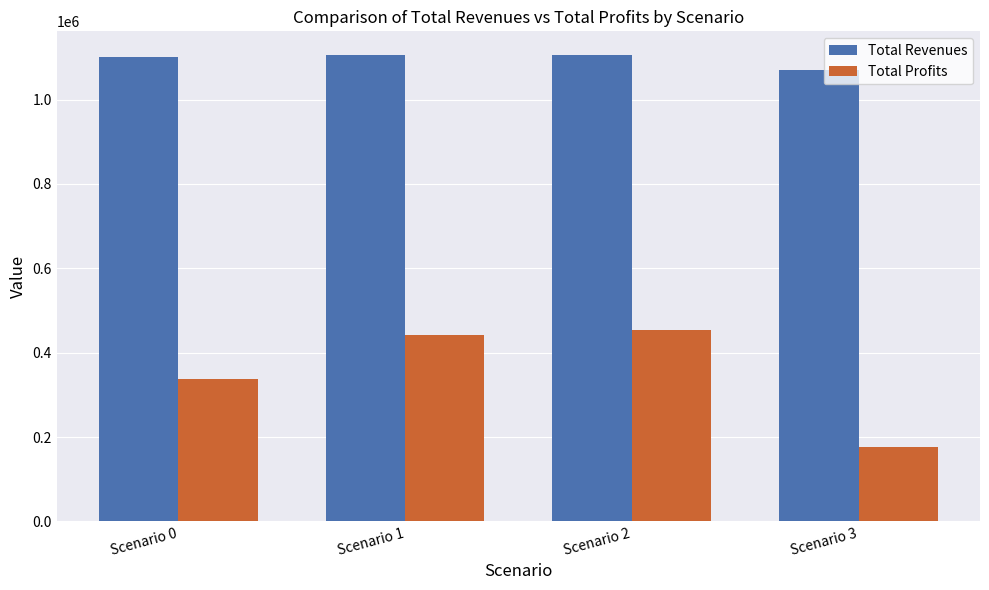

Which series changed the most between Scenario 2 and Scenario 3?

Total Profits